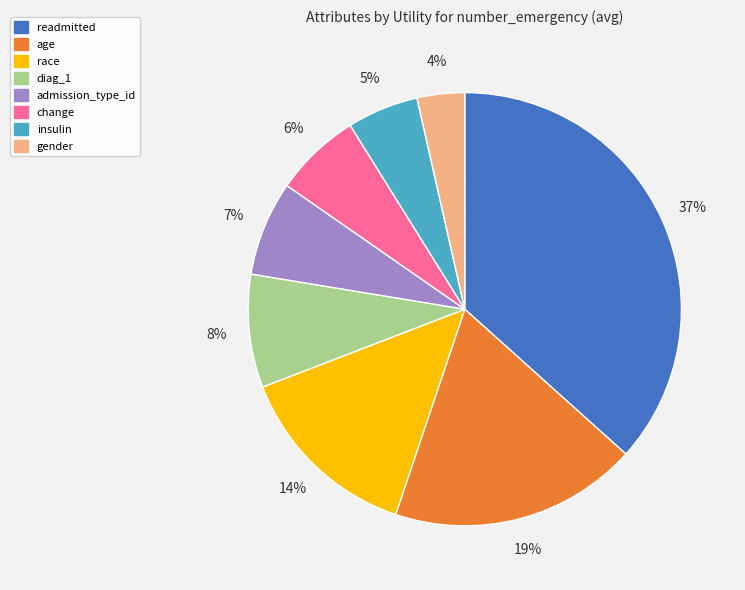

Which has a higher value, diag_1 or readmitted?

readmitted